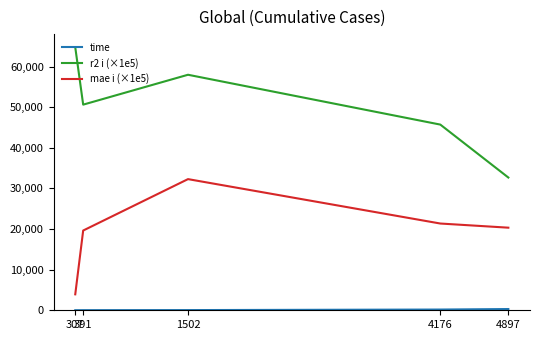

How many distinct data groups are displayed?

3